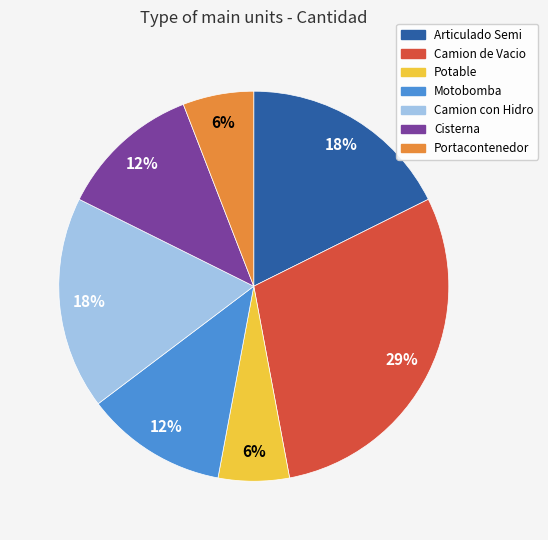

Is it true that Potable is 6% of the pie?

True